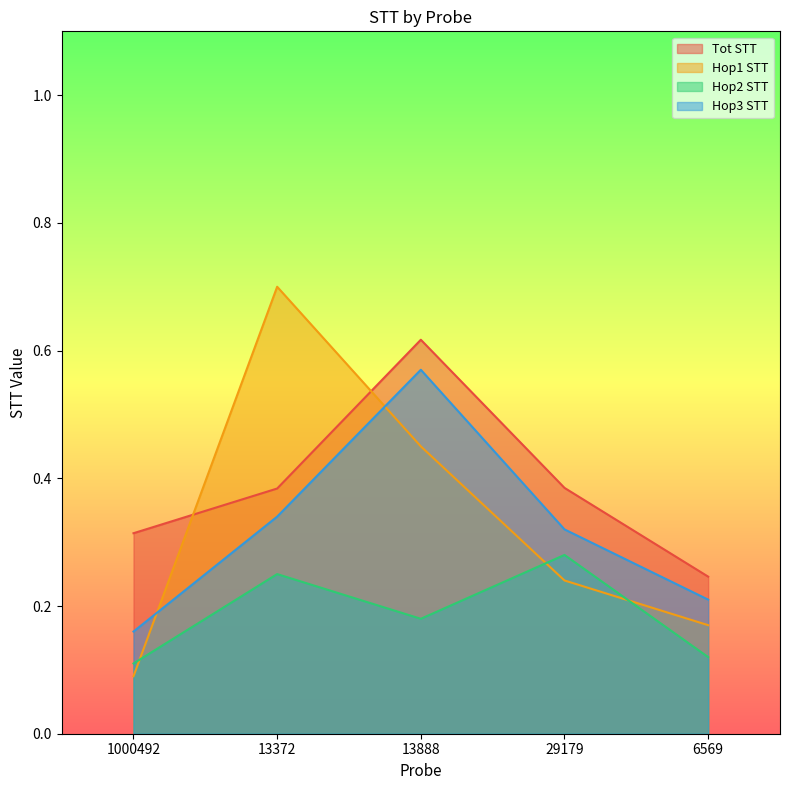

Rank the categories by Tot STT value from highest to lowest.

13888, 29179, 13372, 1000492, 6569